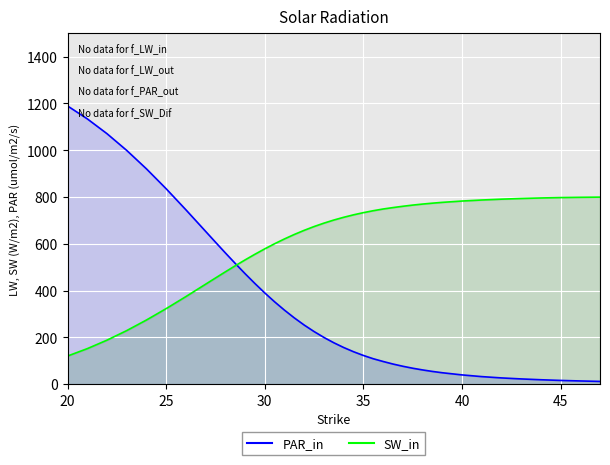

How many values in the SW_in series are below 701?

20